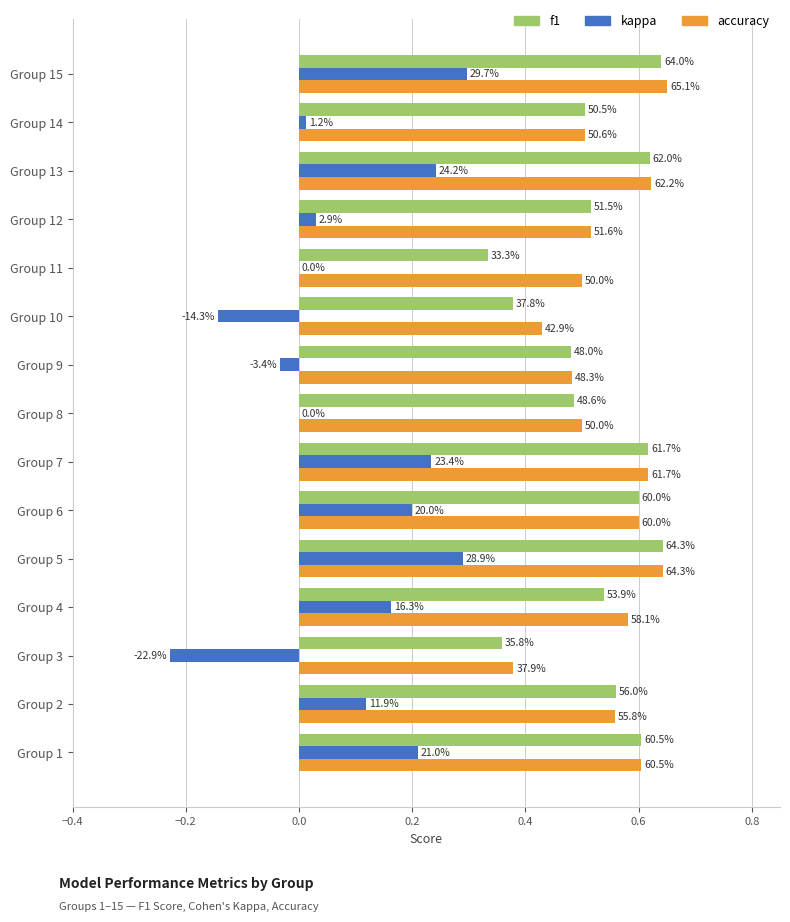

What are all the series names shown in the legend?

f1, kappa, accuracy